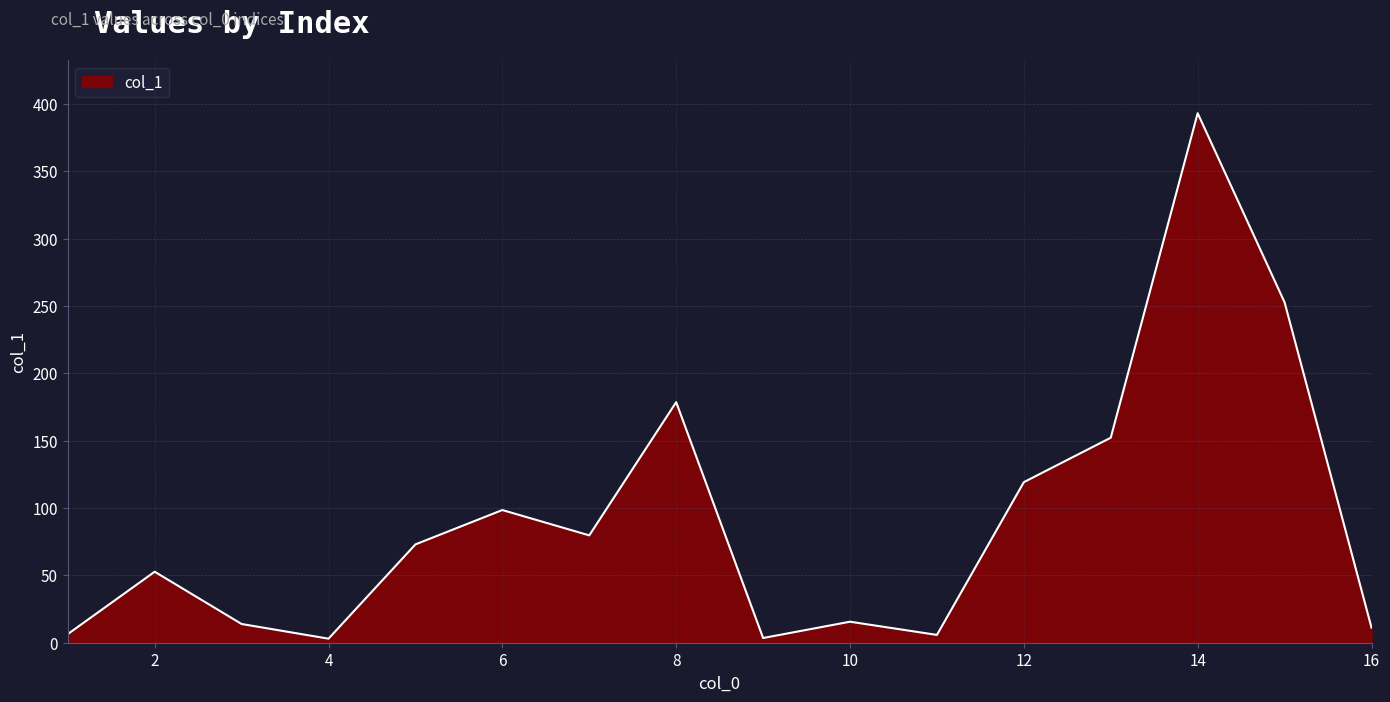

What is the maximum value shown in the chart?

393.1